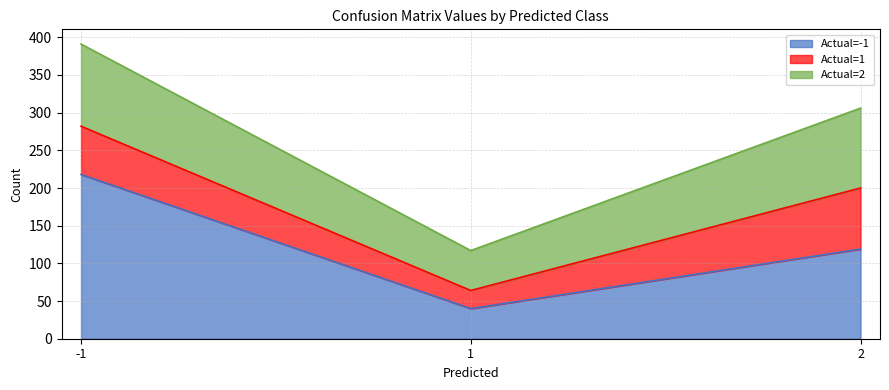

What are all the series names shown in the legend?

Actual=-1, Actual=1, Actual=2